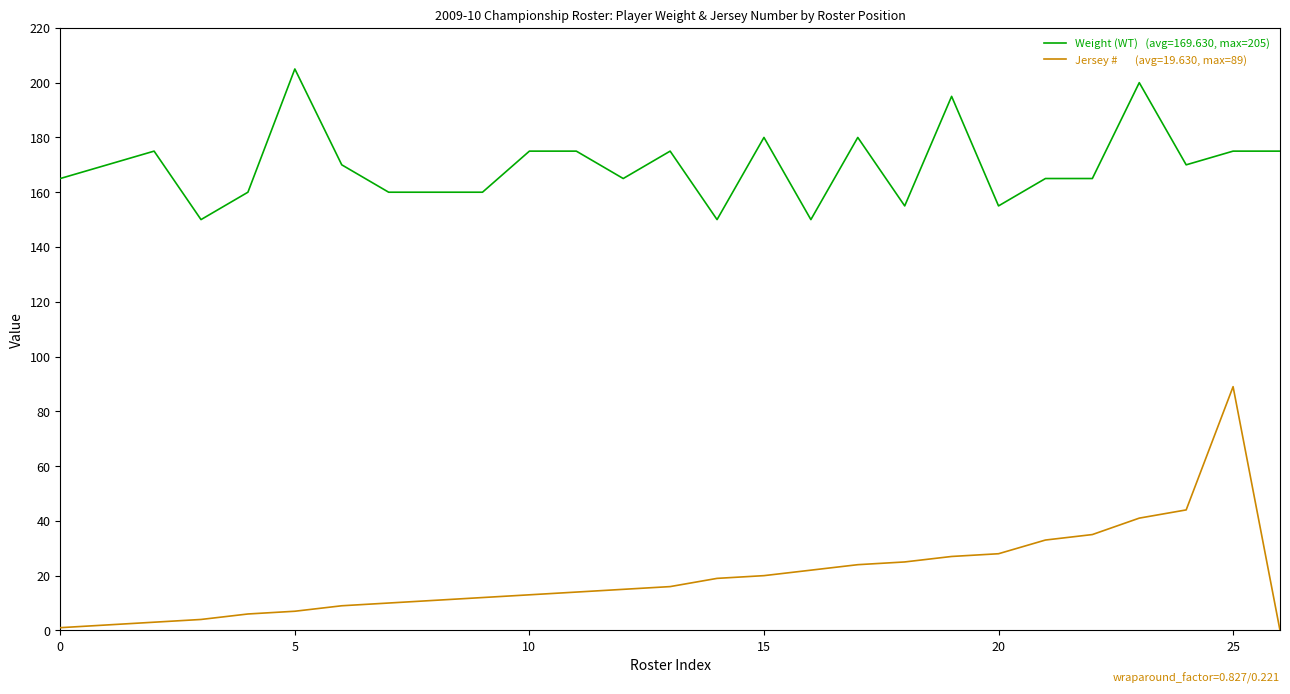

What is the greatest value displayed?

205